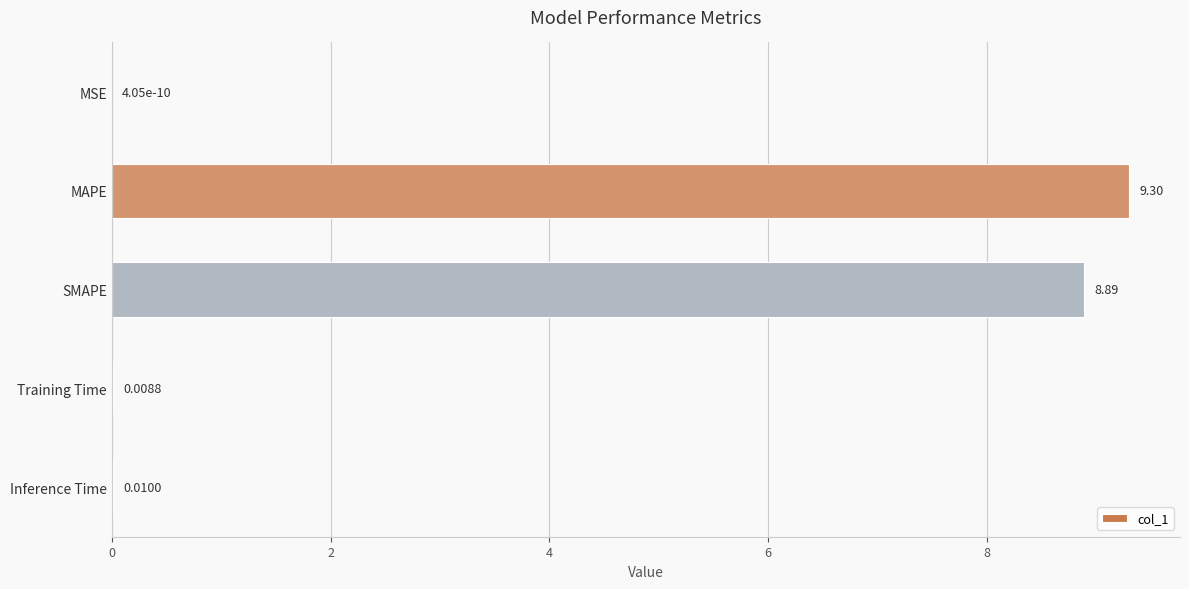

Where is the data nearest to the value 4?

Inference Time